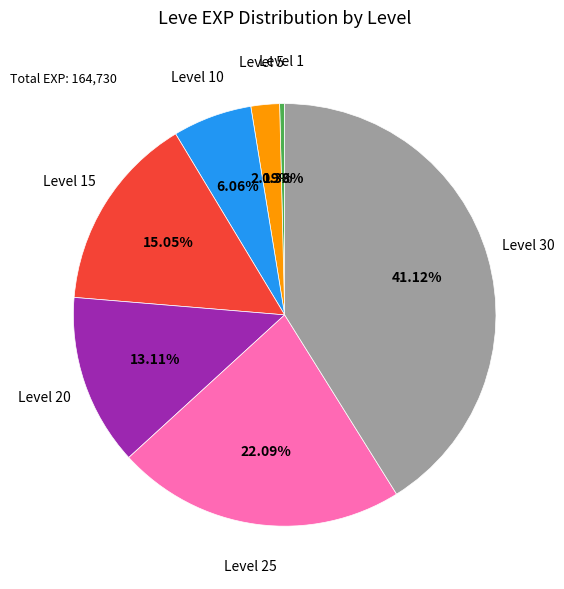

Is there a majority slice in this chart?

No